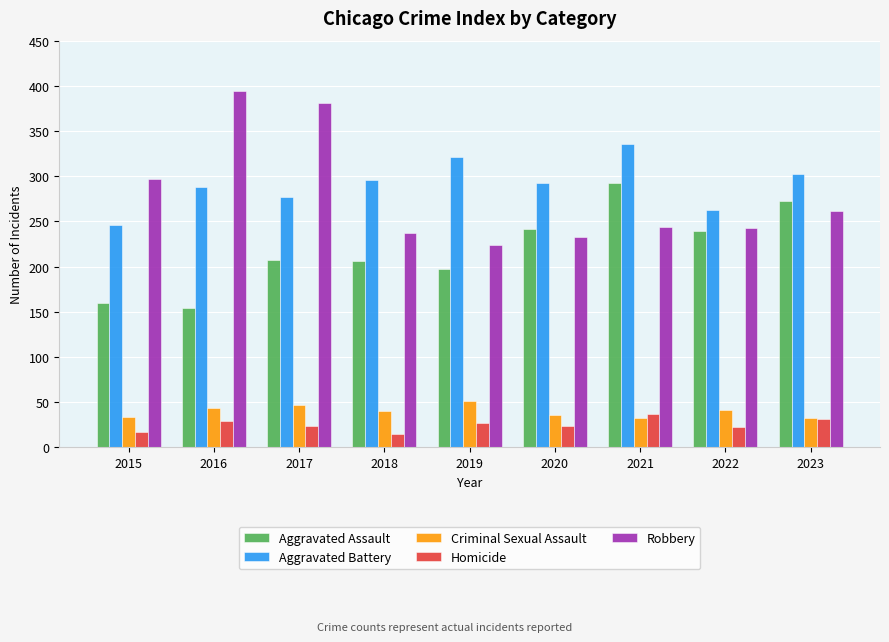

The Aggravated Battery series shows 488 at 2023. True or false?

False